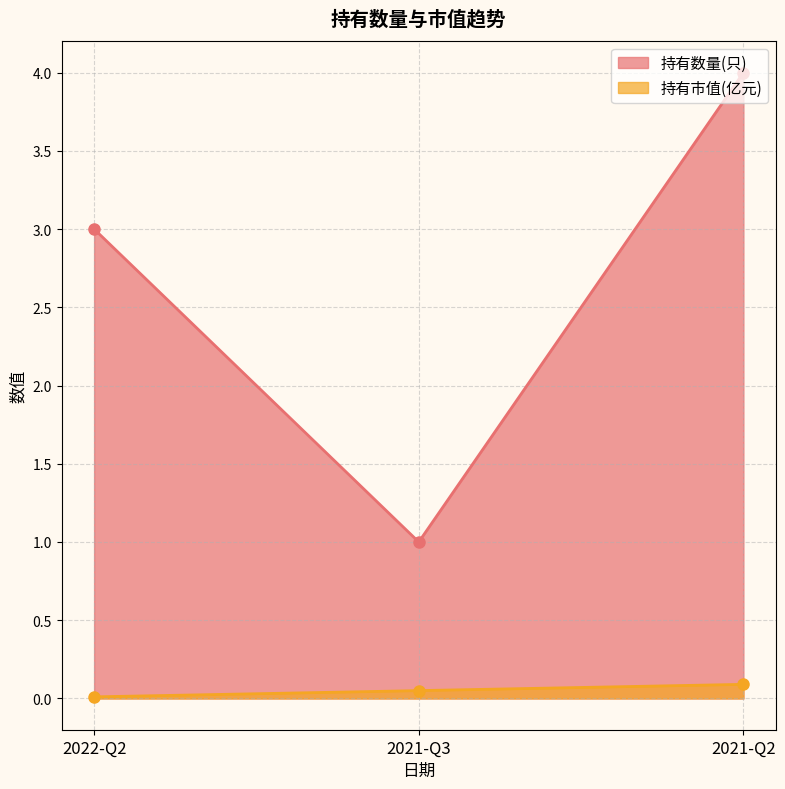

What position from the left is 2021-Q2?

3